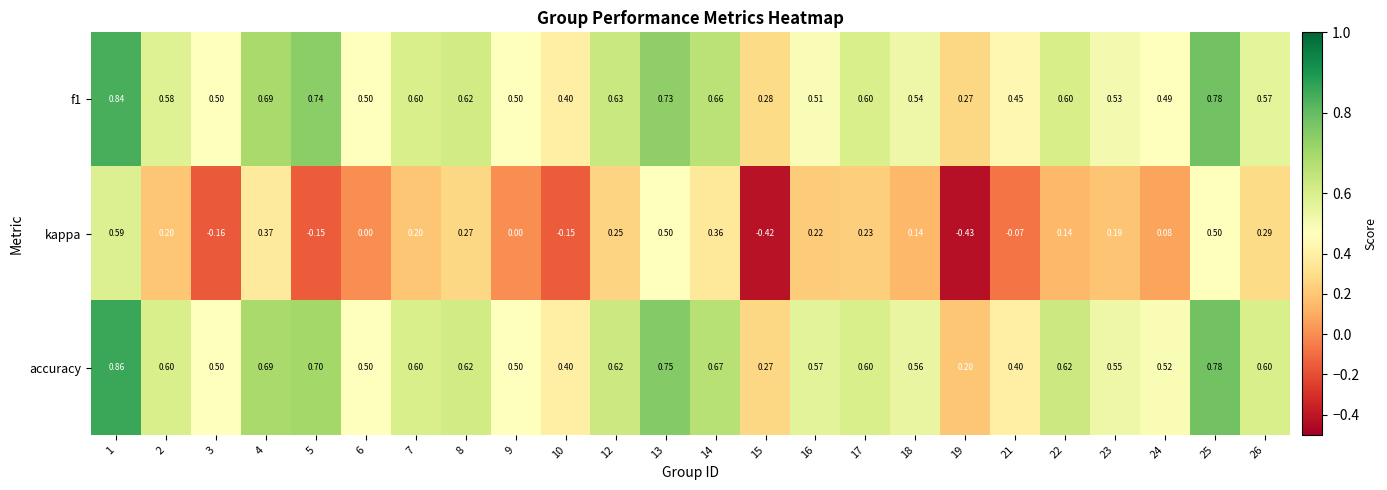

Which series has the largest range (max minus min)?

kappa